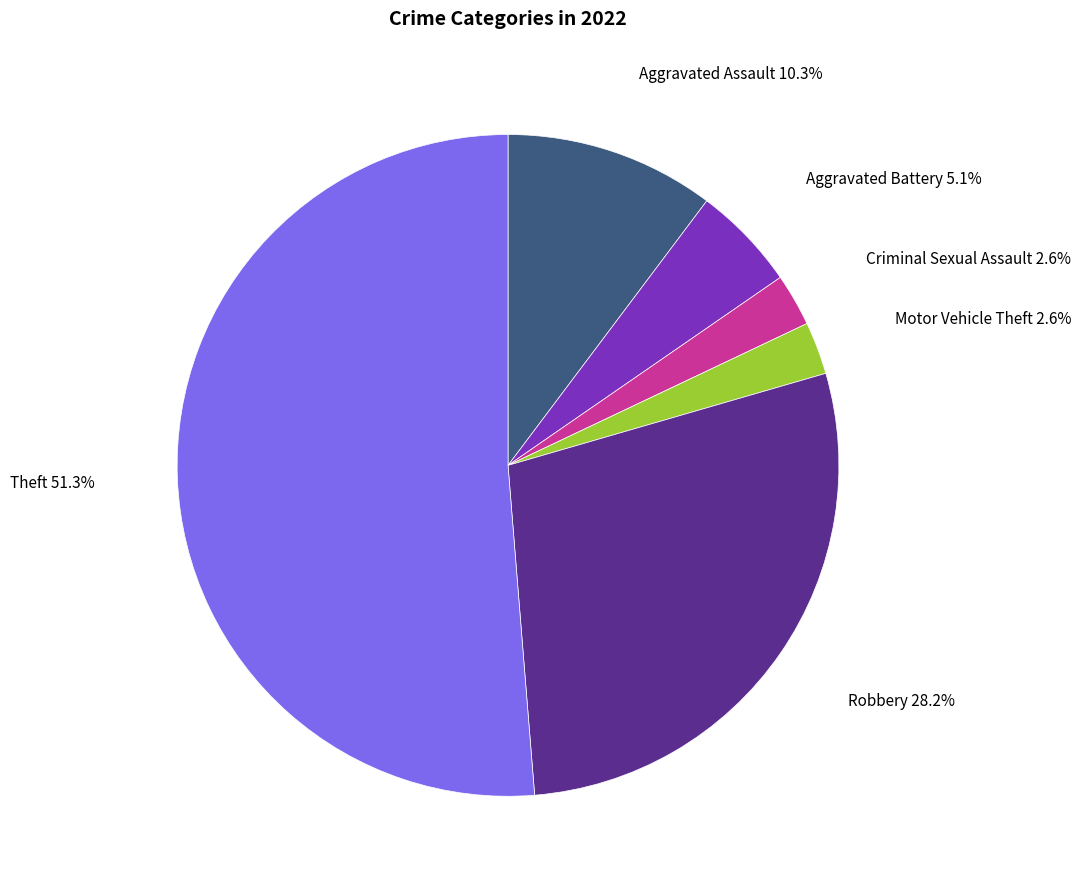

Is there a majority slice in this chart?

Yes